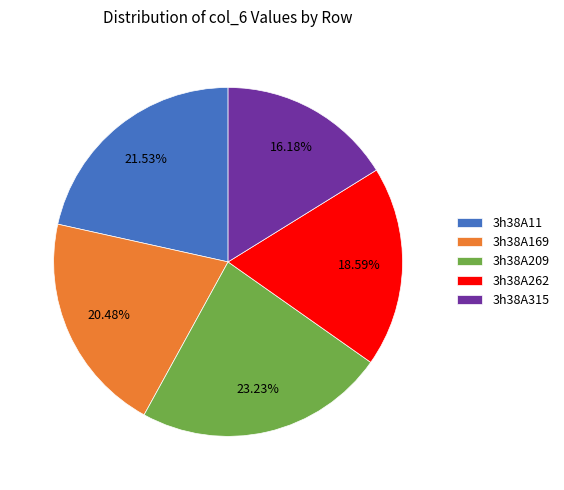

Is it true that 3h38A209 is 23% of the pie?

True